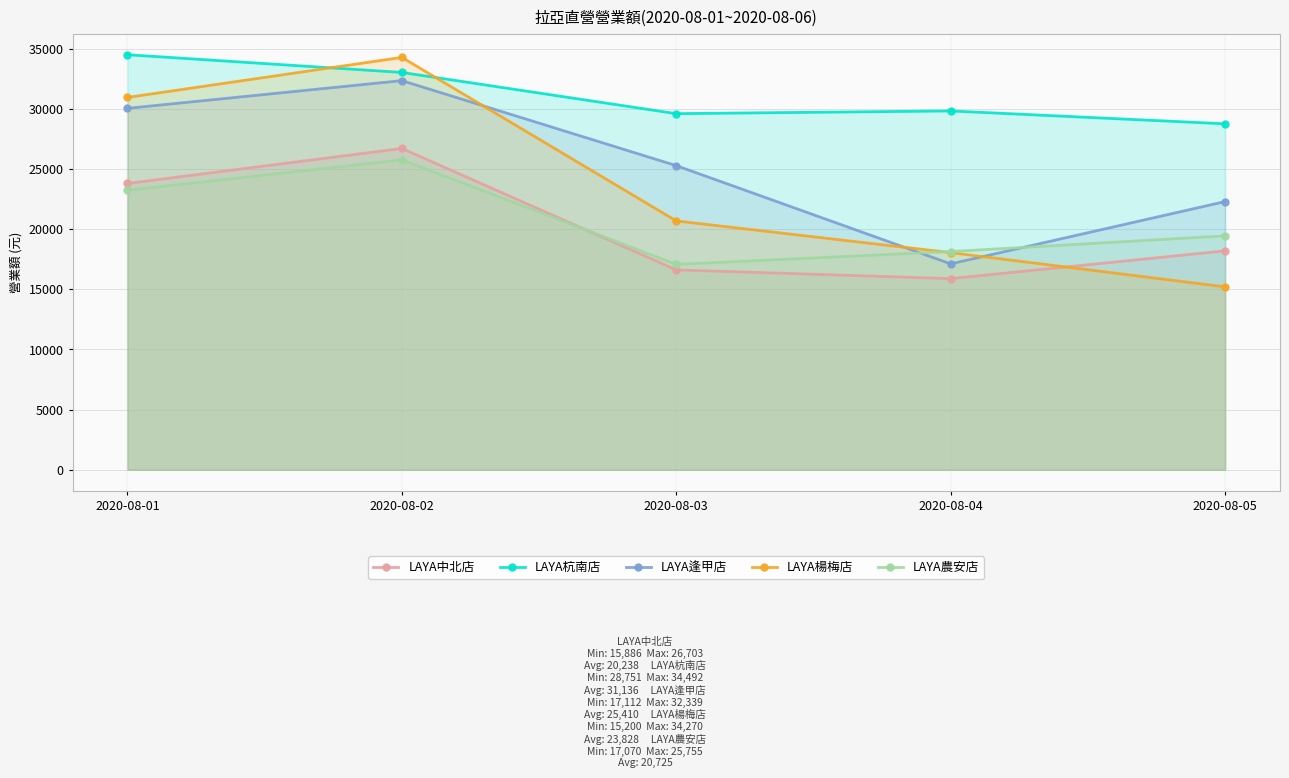

What is the minimum value for LAYA杭南店?

28751